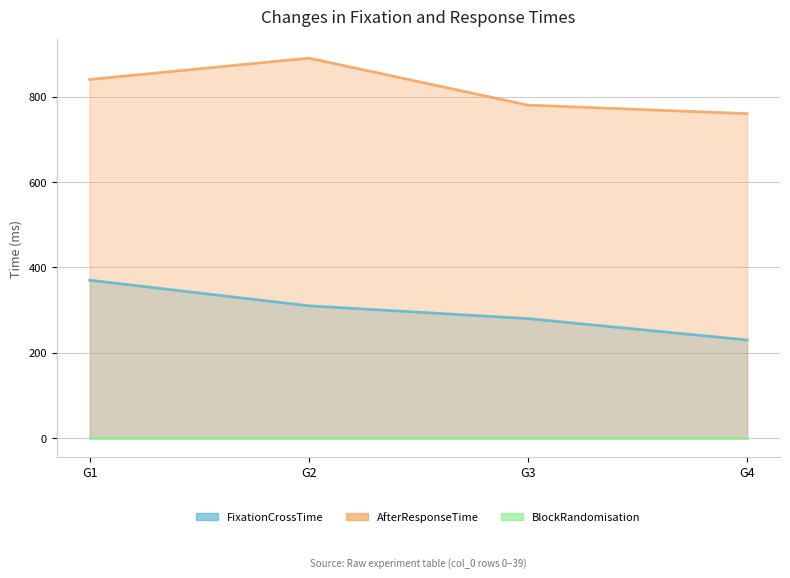

Is it true that FixationCrossTime equals 69 at 12?

False